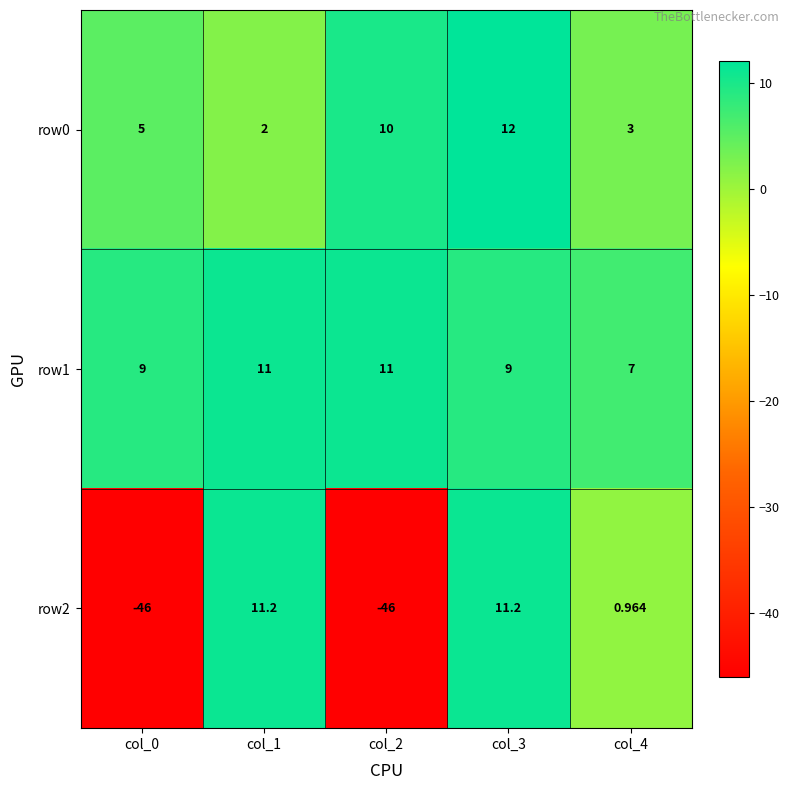

Is the value of row1 at col_3 greater than the value of row0 at col_1?

Yes